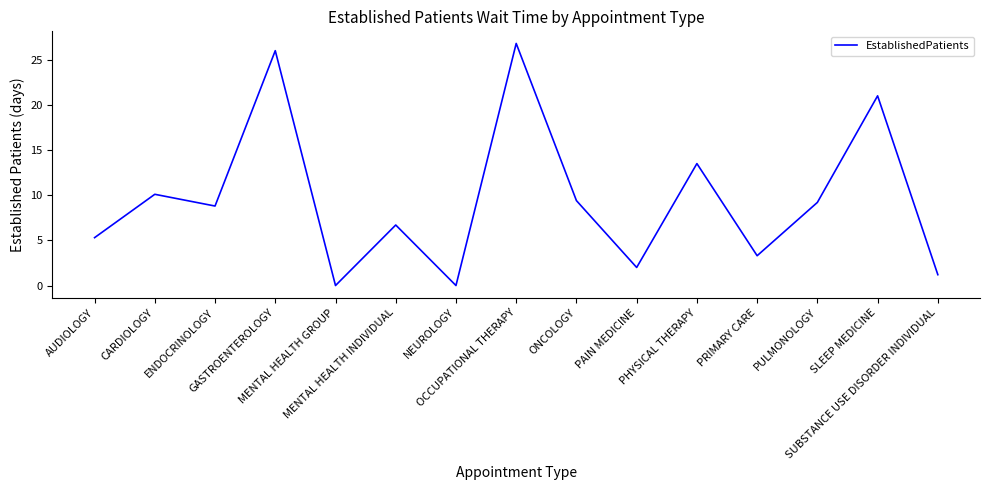

What value does the data have at SUBSTANCE USE DISORDER INDIVIDUAL?

1.2